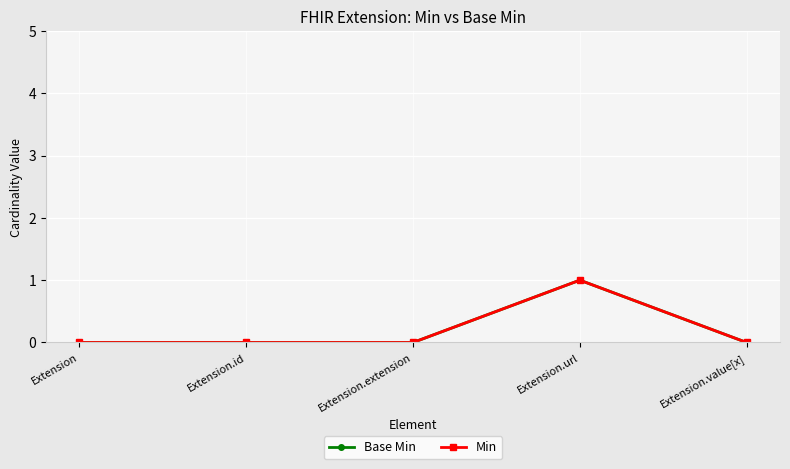

How many Base Min values are between 0 and 1?

5